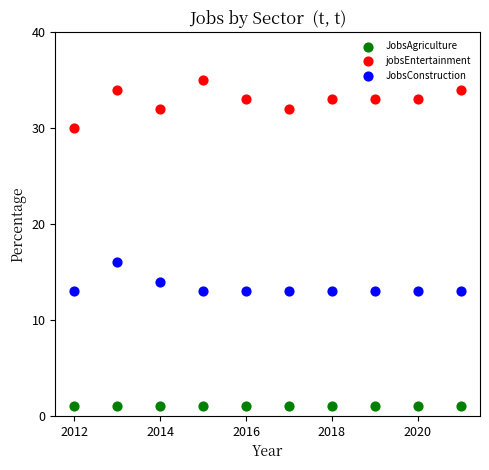

Which series reaches the maximum Y coordinate?

jobsEntertainment